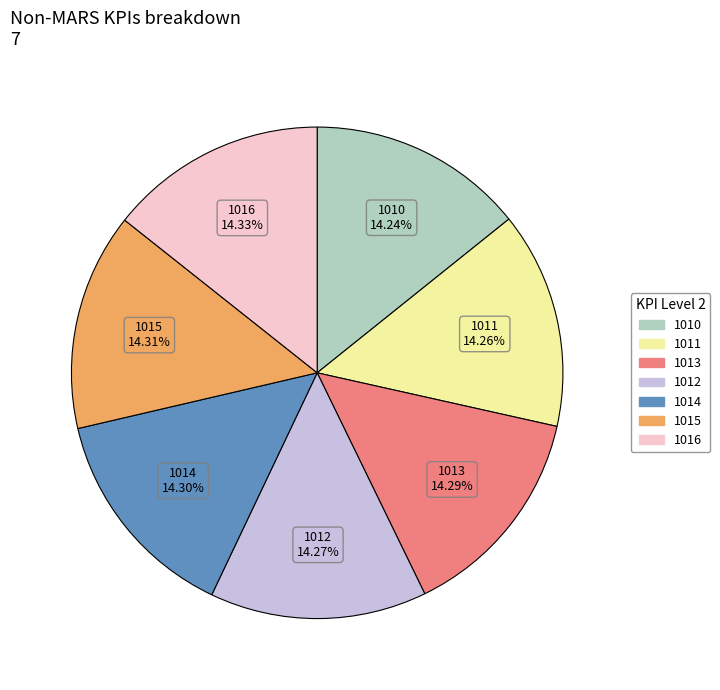

Is it true that 1010 is 1% of the pie?

False